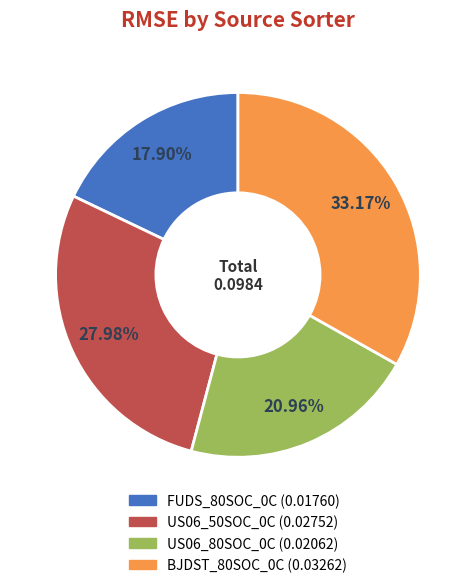

Is FUDS_80SOC_0C the majority of the pie?

No